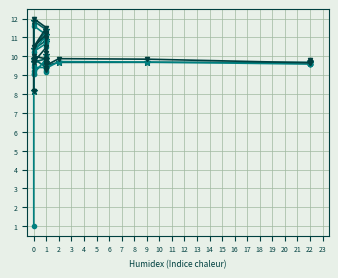

What is the average value of the col_9 series?

10.0